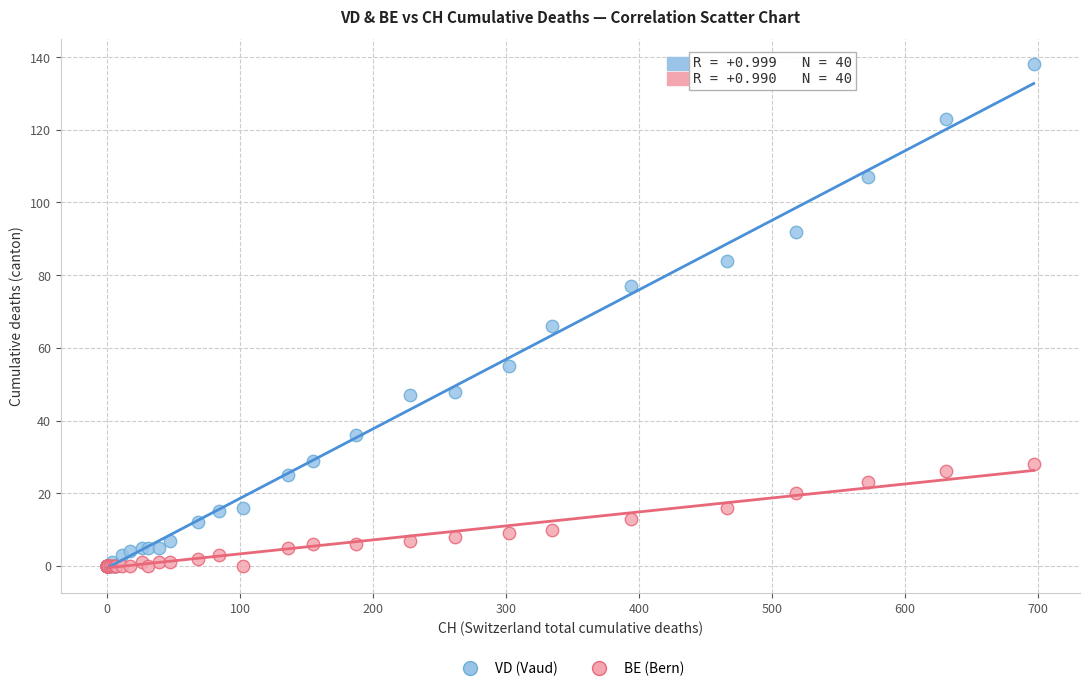

Across all series, what Y value is closest to 69?

66